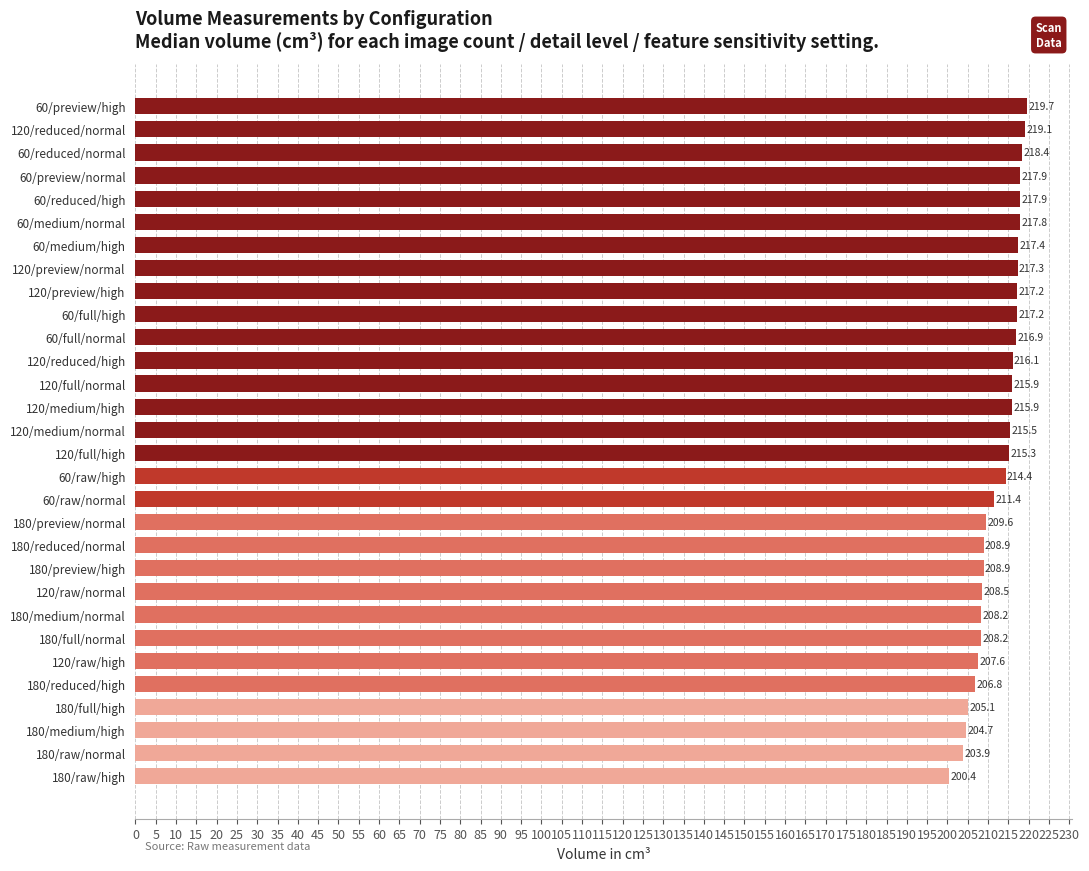

What is the ratio of the value at 120/raw/normal to the value at 120/preview/normal?

1.0